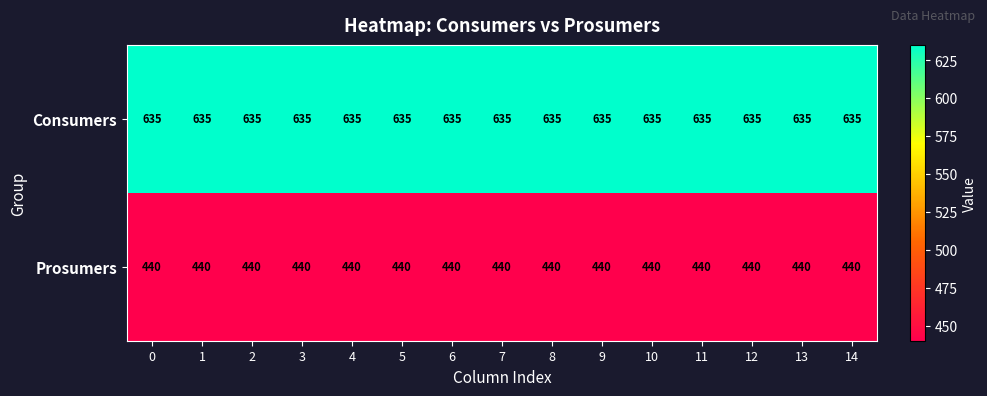

The Prosumers series shows 440 at 2. True or false?

True